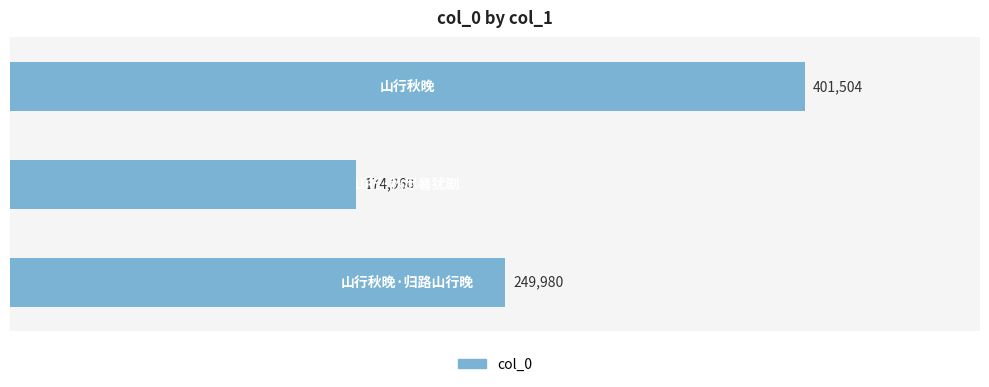

What is the maximum value shown in the chart?

401504